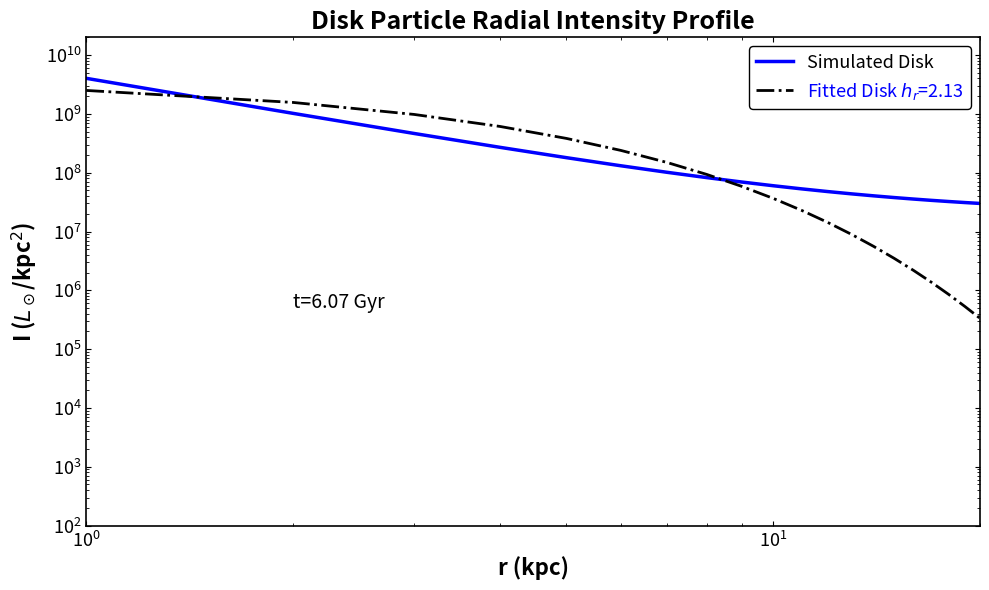

Where is the data nearest to the value 2025000000?

$\mathdefault{10^{0}}$